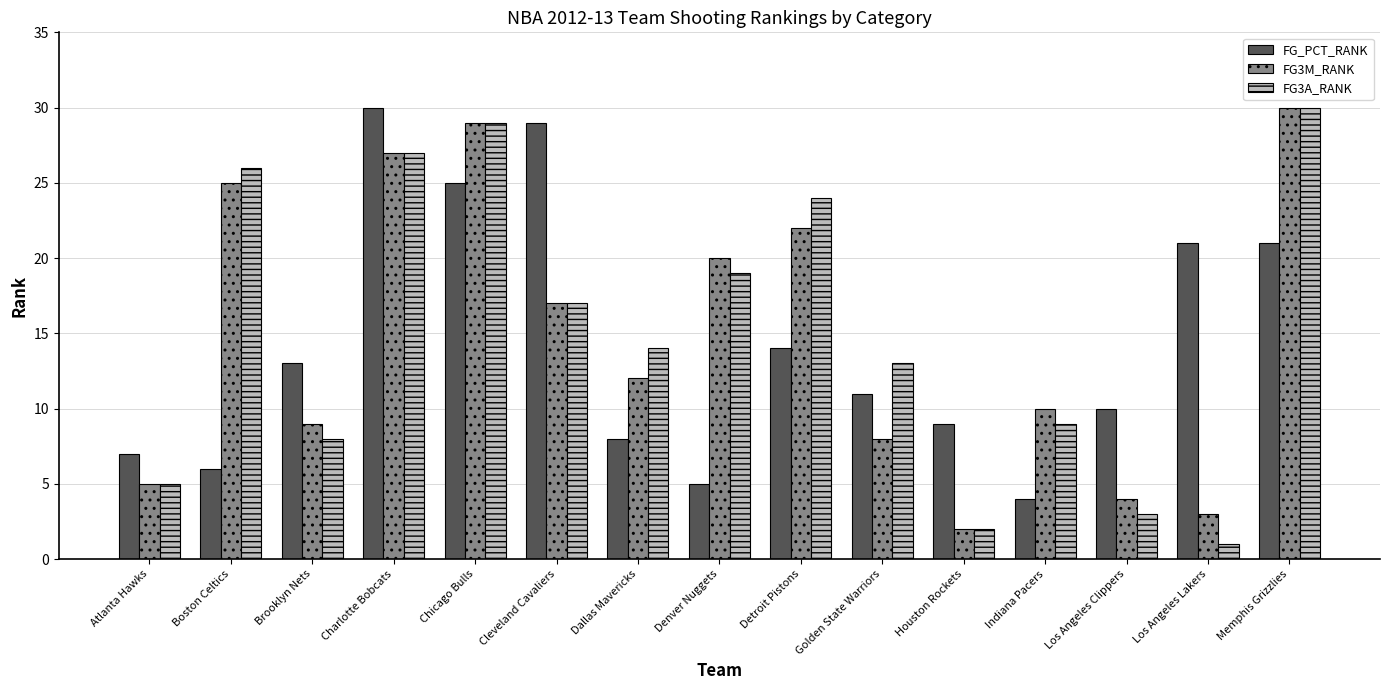

Reading right to left, what are all the values shown in this chart?

FG_PCT_RANK: Memphis Grizzlies=21	Los Angeles Lakers=21	Los Angeles Clippers=10	Indiana Pacers=4	Houston Rockets=9	Golden State Warriors=11	Detroit Pistons=14	Denver Nuggets=5	Dallas Mavericks=8	Cleveland Cavaliers=29	Chicago Bulls=25	Charlotte Bobcats=30	Brooklyn Nets=13	Boston Celtics=6	Atlanta Hawks=7
FG3M_RANK: Memphis Grizzlies=30	Los Angeles Lakers=3	Los Angeles Clippers=4	Indiana Pacers=10	Houston Rockets=2	Golden State Warriors=8	Detroit Pistons=22	Denver Nuggets=20	Dallas Mavericks=12	Cleveland Cavaliers=17	Chicago Bulls=29	Charlotte Bobcats=27	Brooklyn Nets=9	Boston Celtics=25	Atlanta Hawks=5
FG3A_RANK: Memphis Grizzlies=30	Los Angeles Lakers=1	Los Angeles Clippers=3	Indiana Pacers=9	Houston Rockets=2	Golden State Warriors=13	Detroit Pistons=24	Denver Nuggets=19	Dallas Mavericks=14	Cleveland Cavaliers=17	Chicago Bulls=29	Charlotte Bobcats=27	Brooklyn Nets=8	Boston Celtics=26	Atlanta Hawks=5